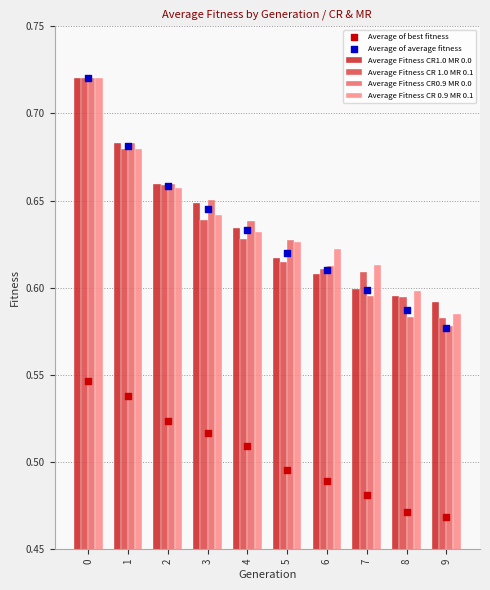

Which series reaches the maximum Y coordinate?

Average Fitness CR1.0 MR 0.0